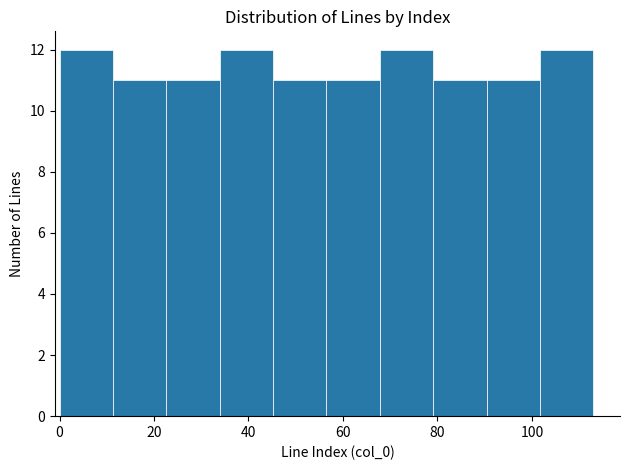

How tall is the bar that spans 90 to 102 on the x-axis? Neither the bar edges nor the heights are printed on the chart, so give them approximately, as read against the axes.

11